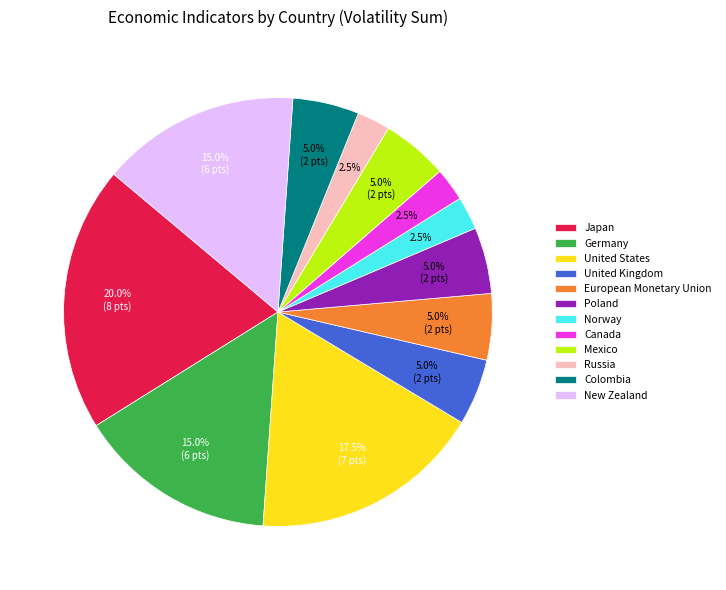

Which slice is the largest?

Japan